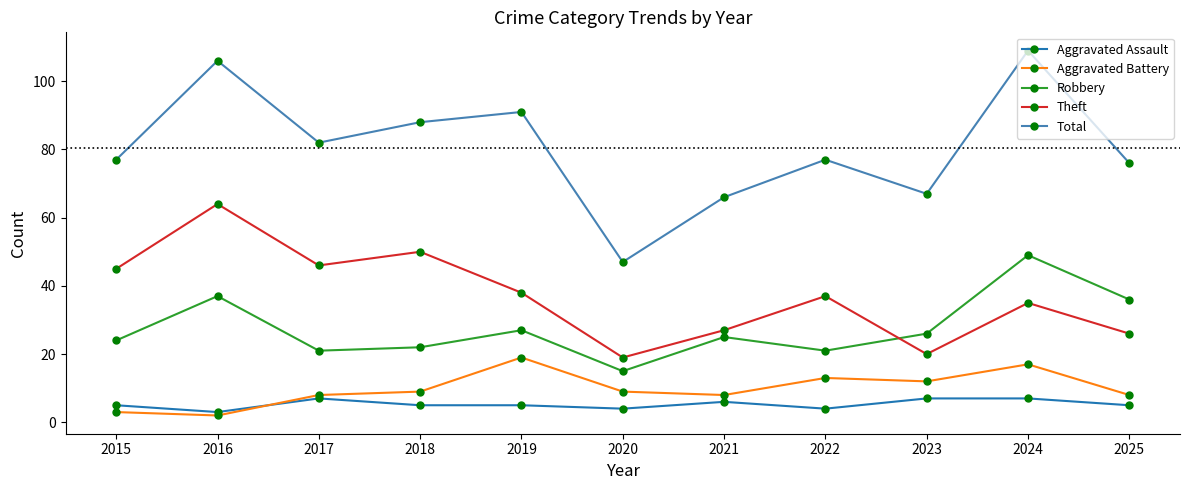

What is the difference between the maximum and minimum values in the Theft series?

45